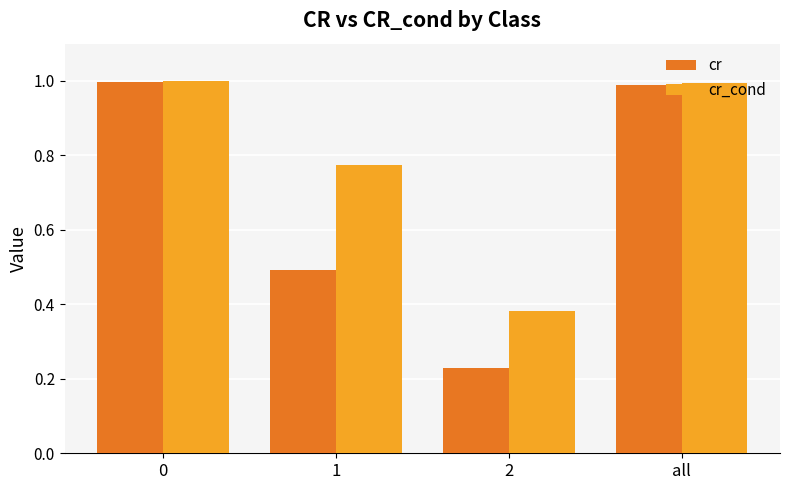

What are all the series names shown in the legend?

cr, cr_cond